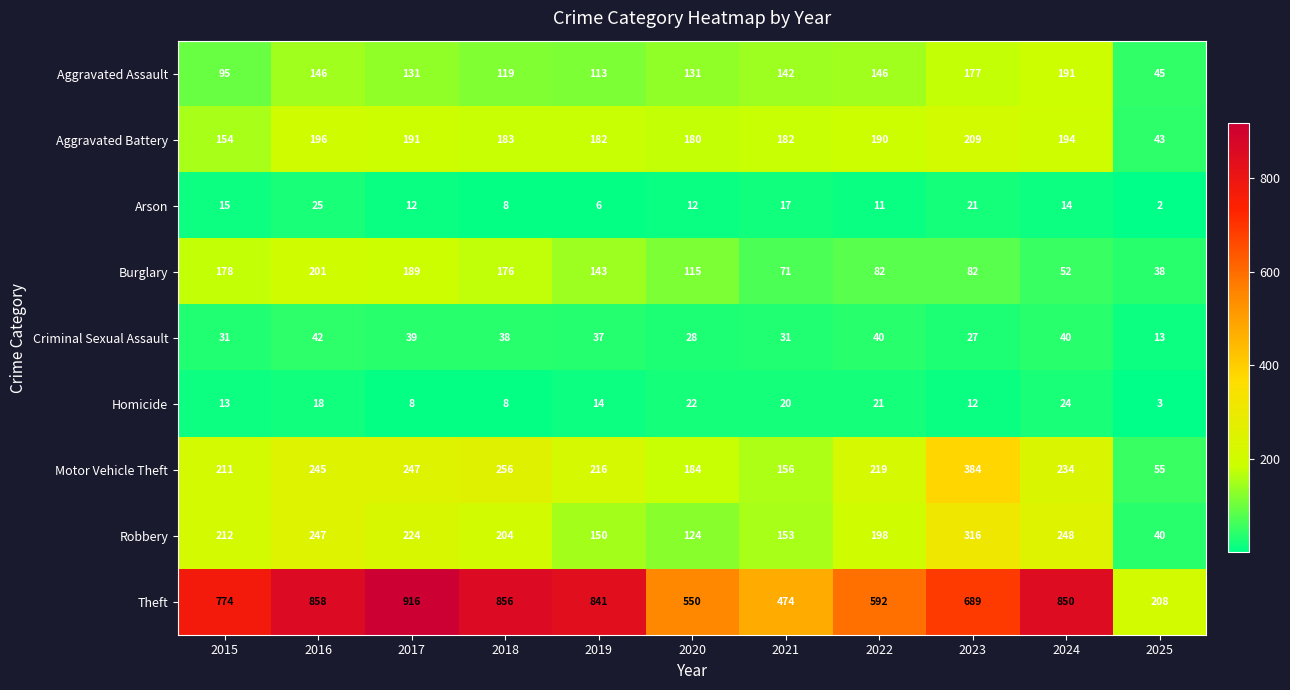

Which series has the largest total across all categories?

Theft